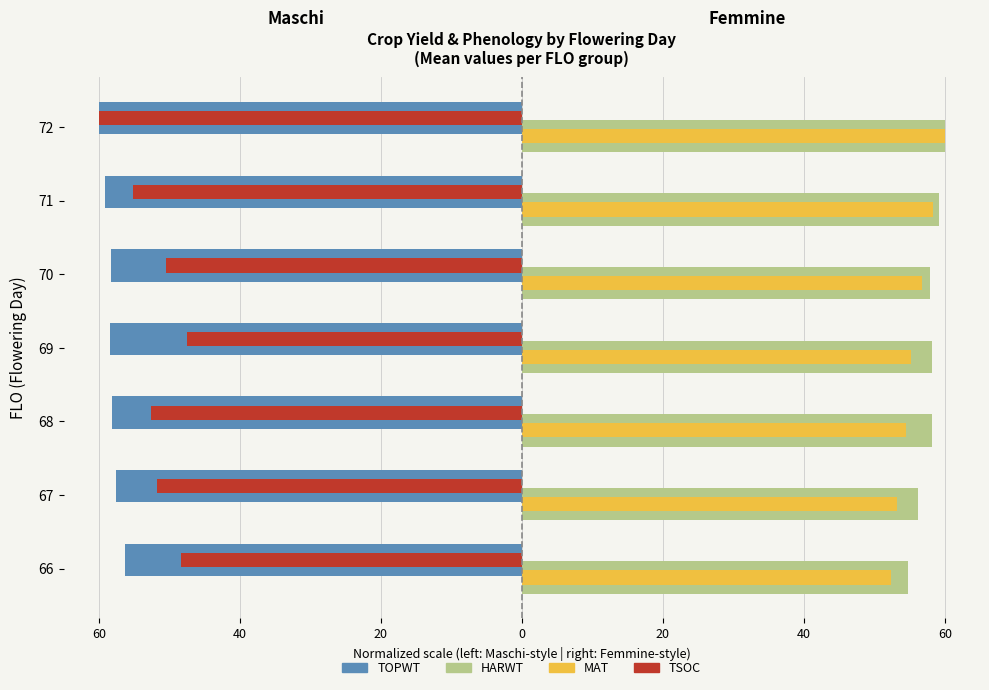

What are all the series names shown in the legend?

TOPWT, HARWT, MAT, TSOC